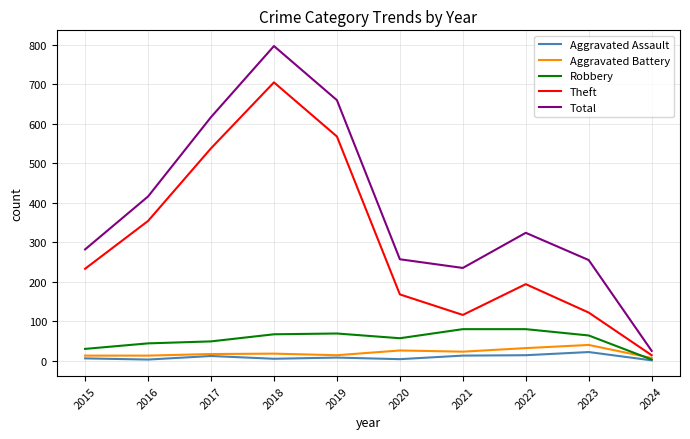

How many series are shown in this chart?

5